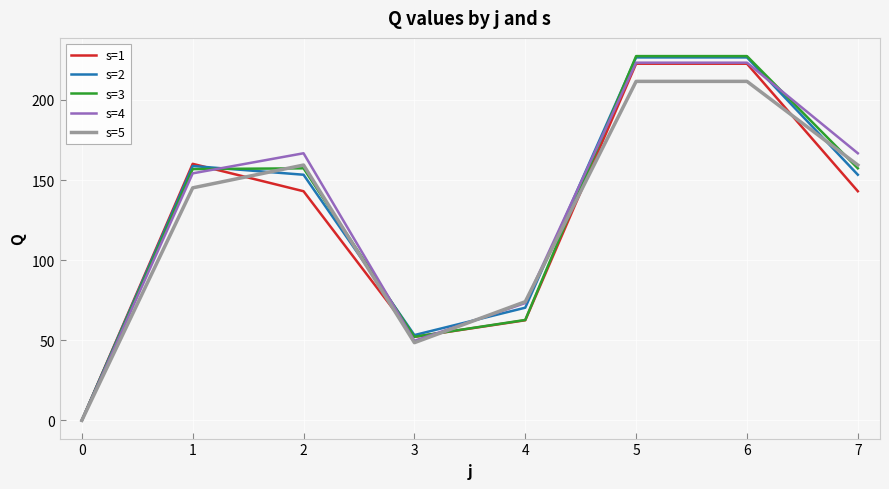

At which category does s=1 reach its first local valley?

3